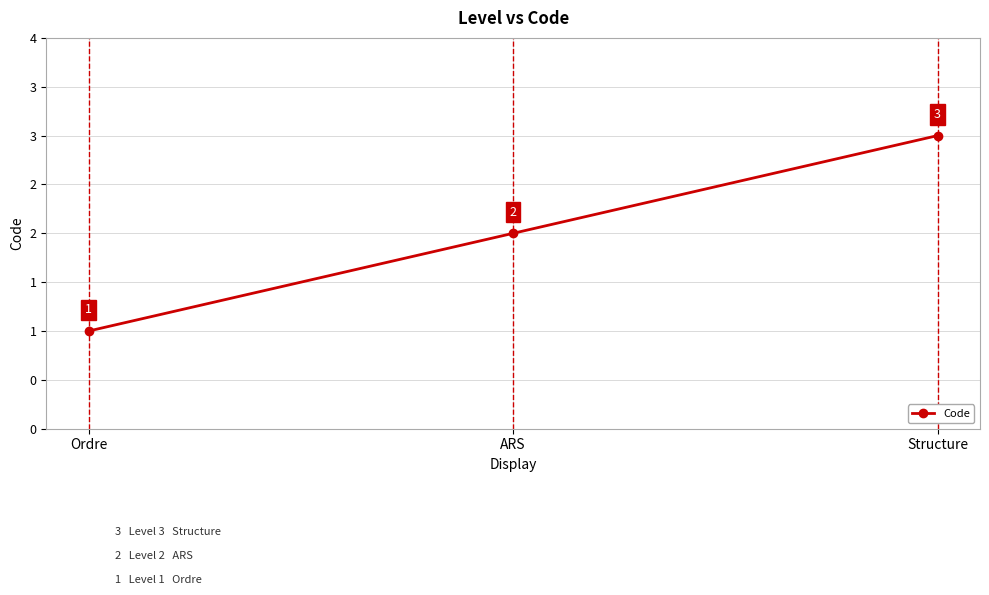

What value does the data have at Structure?

3